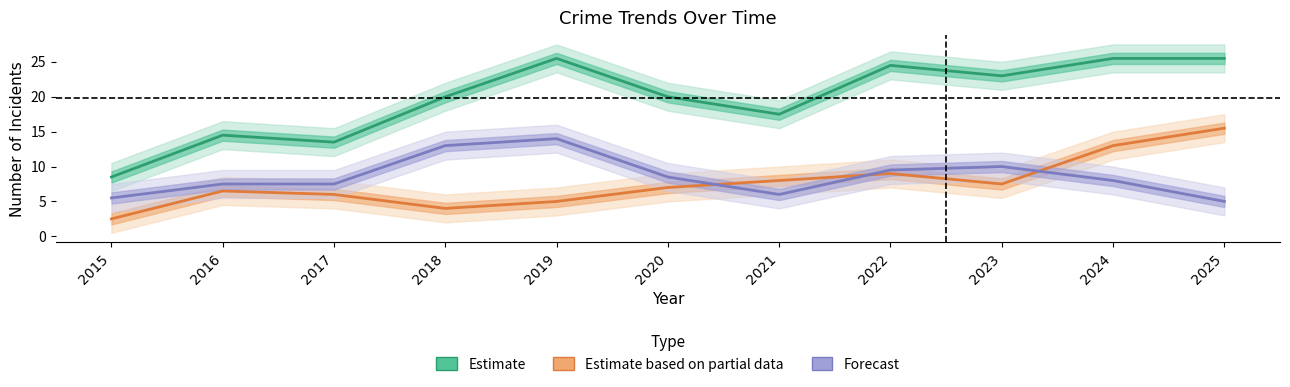

True or false: Robbery (Partial) has a value of 8.1 at 2017.

False